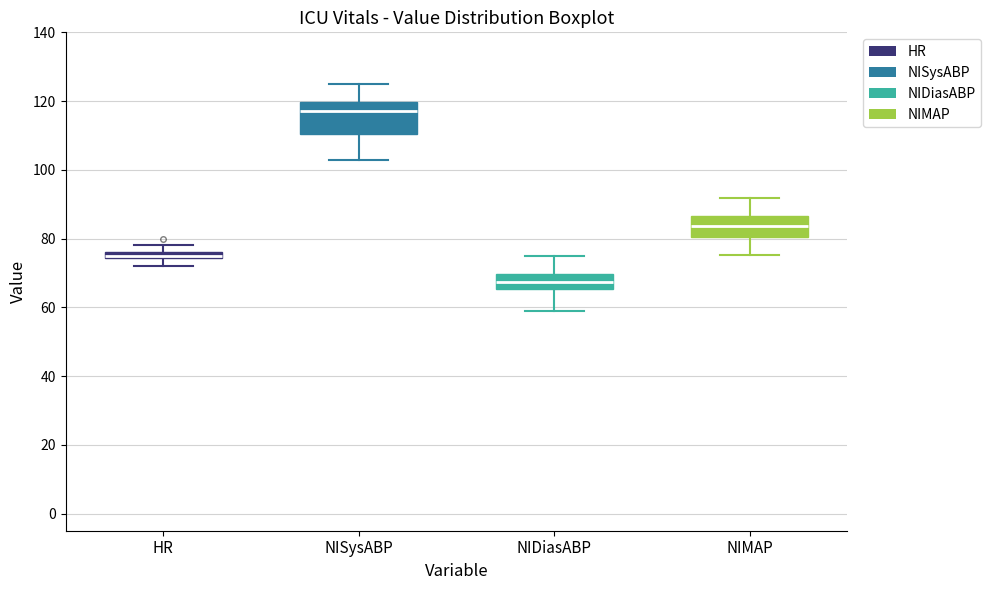

Where does the median line of the box for NIDiasABP sit on the y-axis? The values are not printed on the chart, so give them approximately, as read against the axis.

68